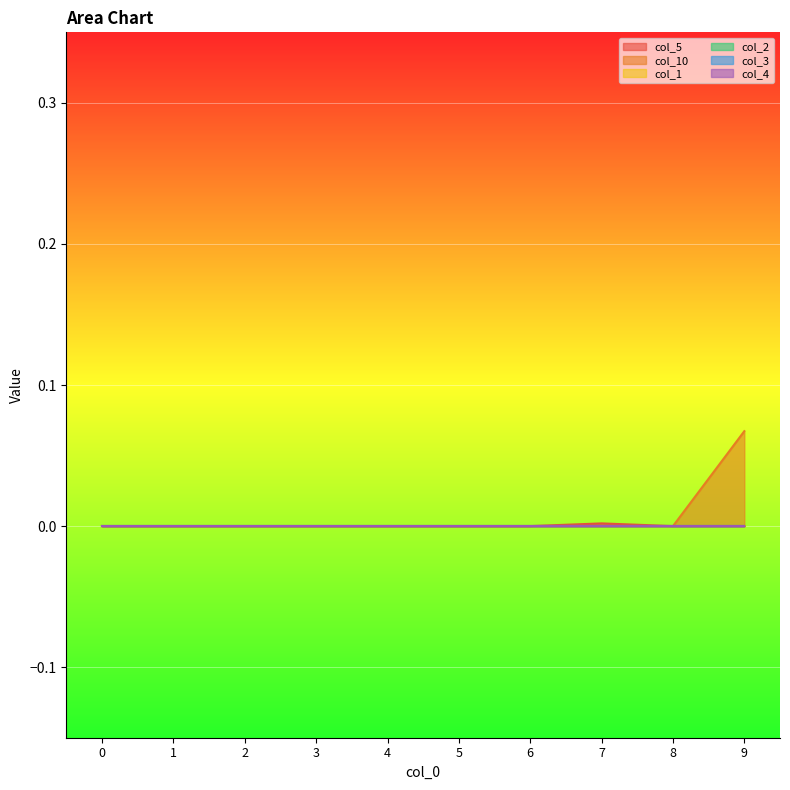

Reading left to right, transcribe all the data shown in this chart.

col_5: 0=0.0	1=0.0	2=0.0	3=0.0	4=0.0	5=0.0	6=0.0	7=0.0	8=0.0	9=0.0
col_10: 0=0.0	1=0.0	2=0.0	3=0.0	4=0.0	5=0.0	6=0.0	7=0.0	8=0.0	9=0.1
col_1: 0=0.0	1=0.0	2=0.0	3=0.0	4=0.0	5=0.0	6=0.0	7=0.0	8=0.0	9=0.0
col_2: 0=0.0	1=0.0	2=0.0	3=0.0	4=0.0	5=0.0	6=0.0	7=0.0	8=0.0	9=0.0
col_3: 0=0.0	1=0.0	2=0.0	3=0.0	4=0.0	5=0.0	6=0.0	7=0.0	8=0.0	9=0.0
col_4: 0=0.0	1=0.0	2=0.0	3=0.0	4=0.0	5=0.0	6=0.0	7=0.0	8=0.0	9=0.0